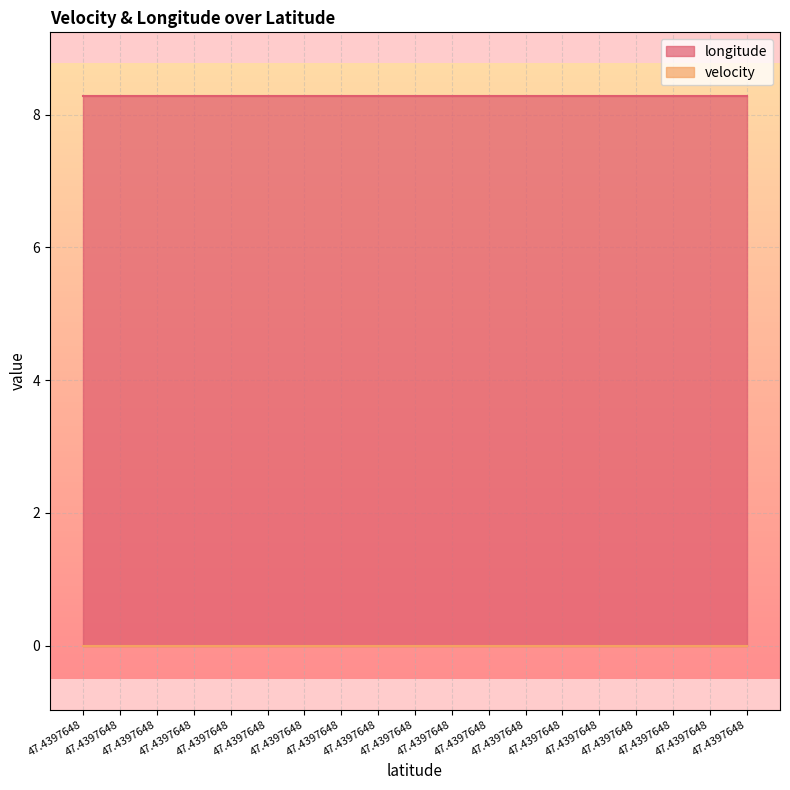

At which label does velocity reach its peak?

47.4397648